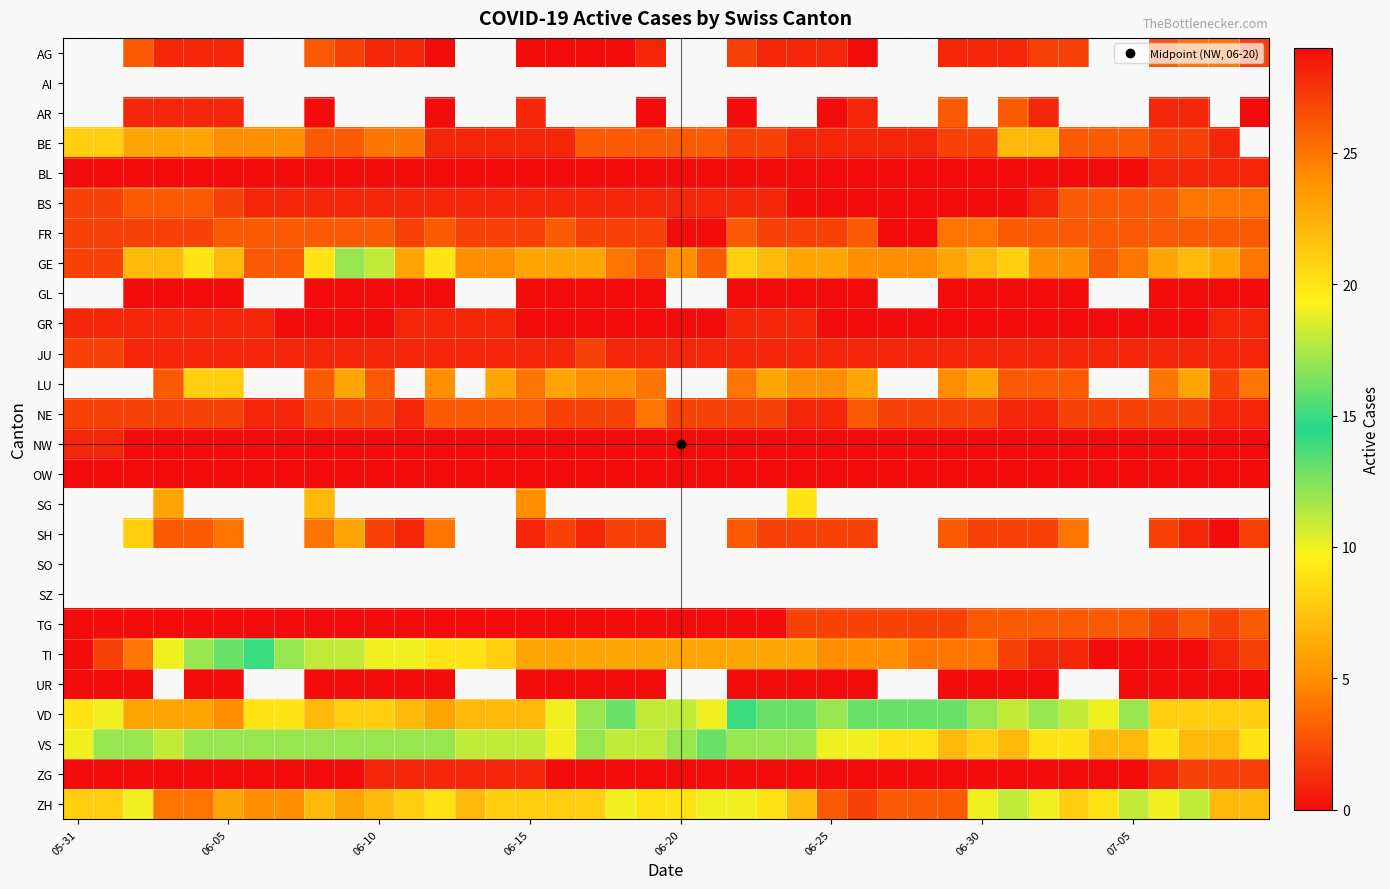

What is the average value of the ZH series?

7.5